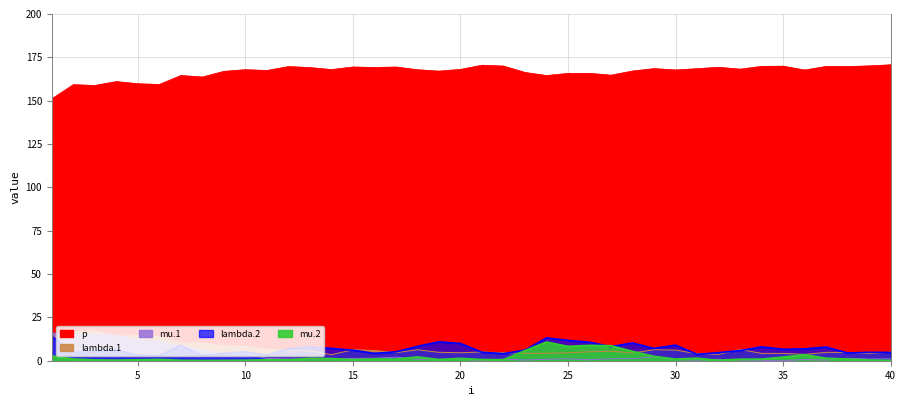

At which label does lambda.1 reach its peak?

3